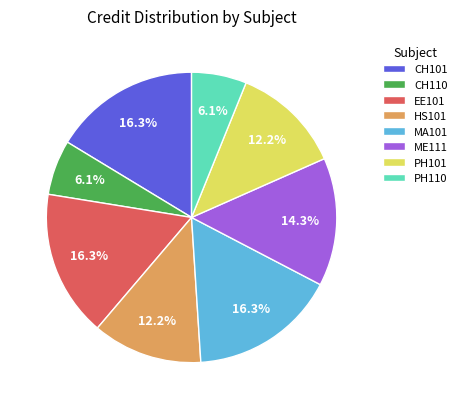

How many slices are in this pie chart?

8